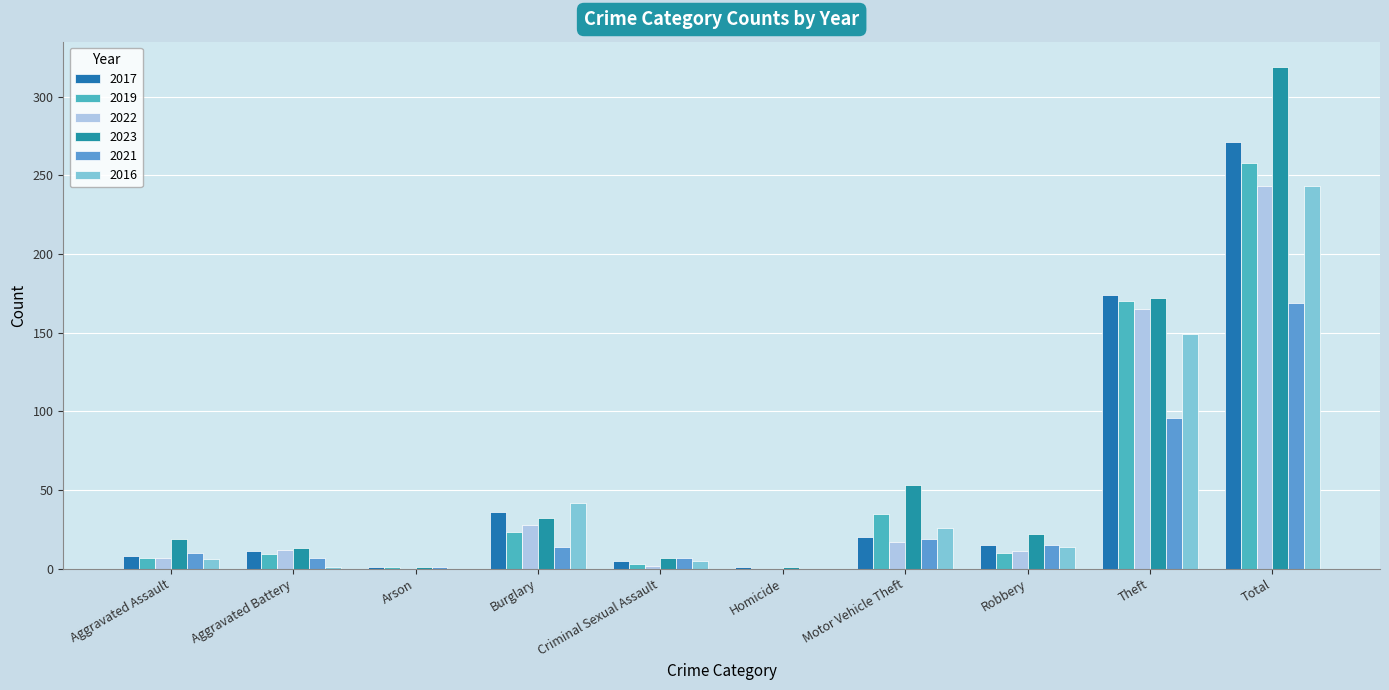

At how many categories does at least one series exceed 25?

4